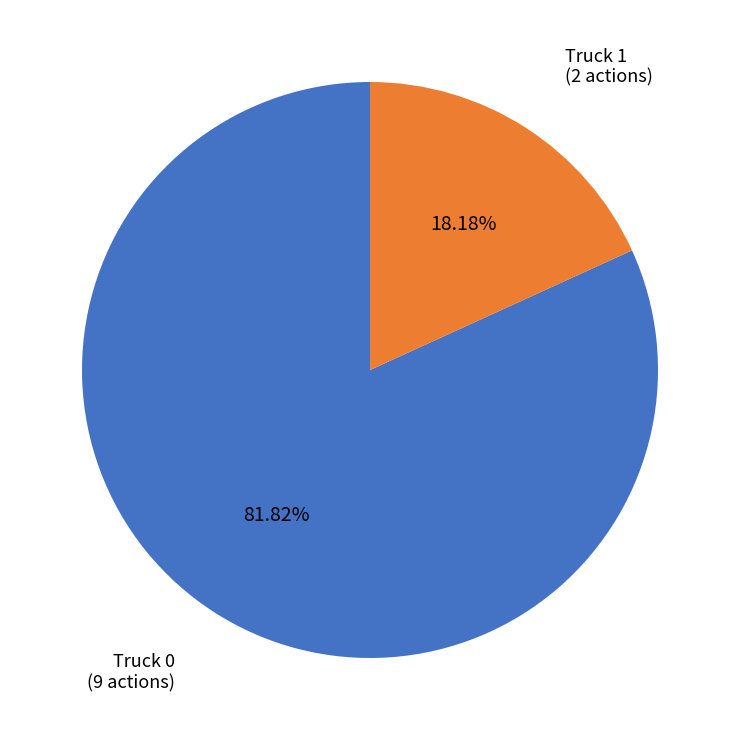

How many segments does this pie chart have?

2